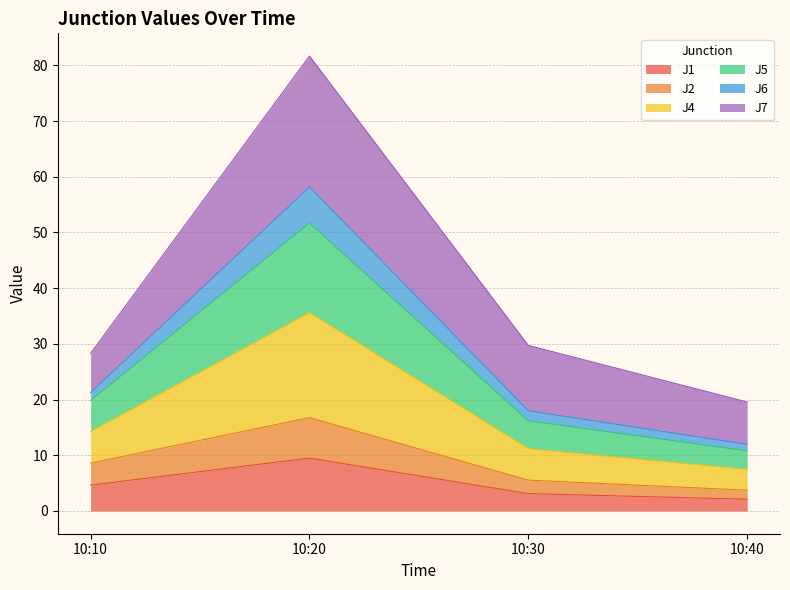

Where is the first local maximum for J5?

10:20